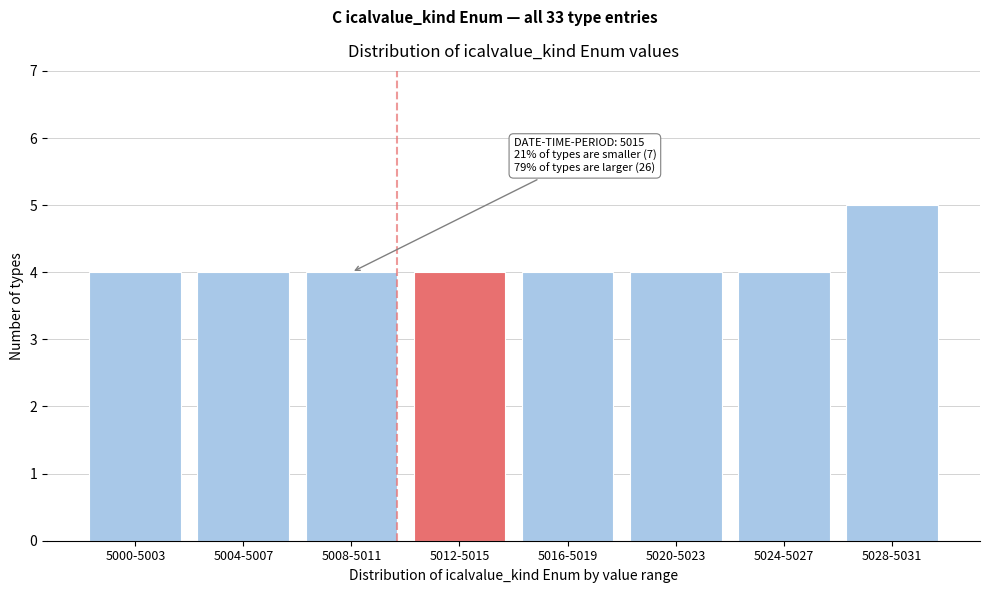

Reading left to right, list all the values displayed in this chart.

4	4	4	4	4	4	4	5